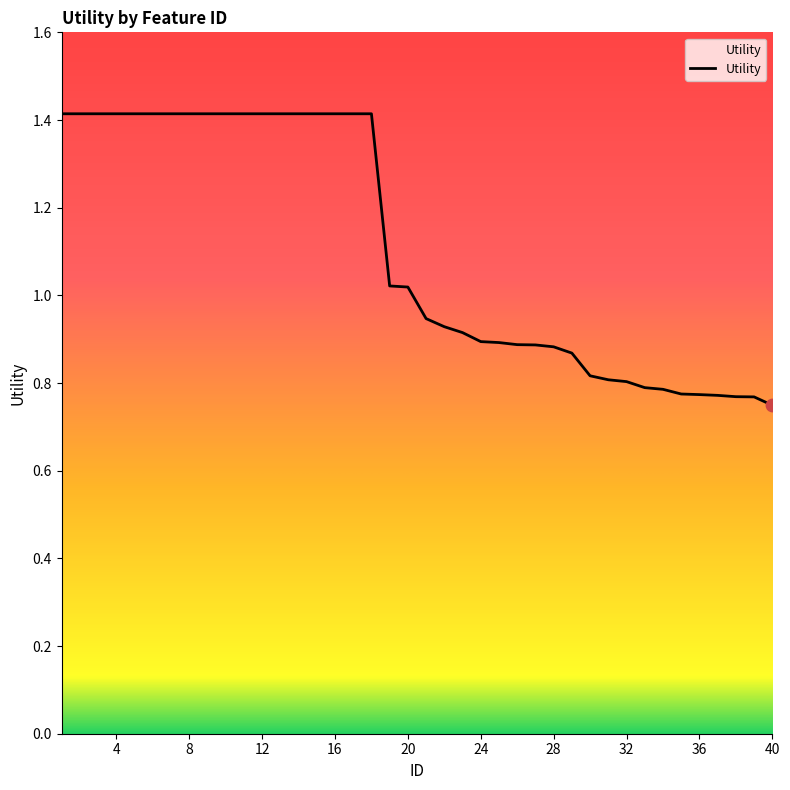

What is the greatest value displayed?

1.4